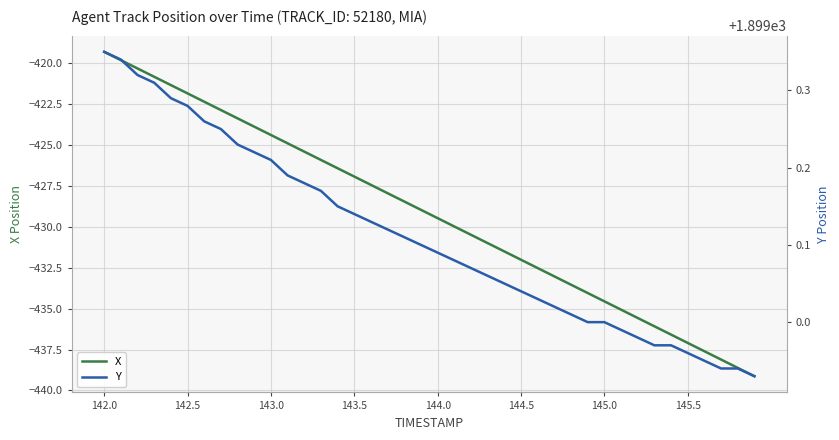

What is the average value of the X series?

-429.2